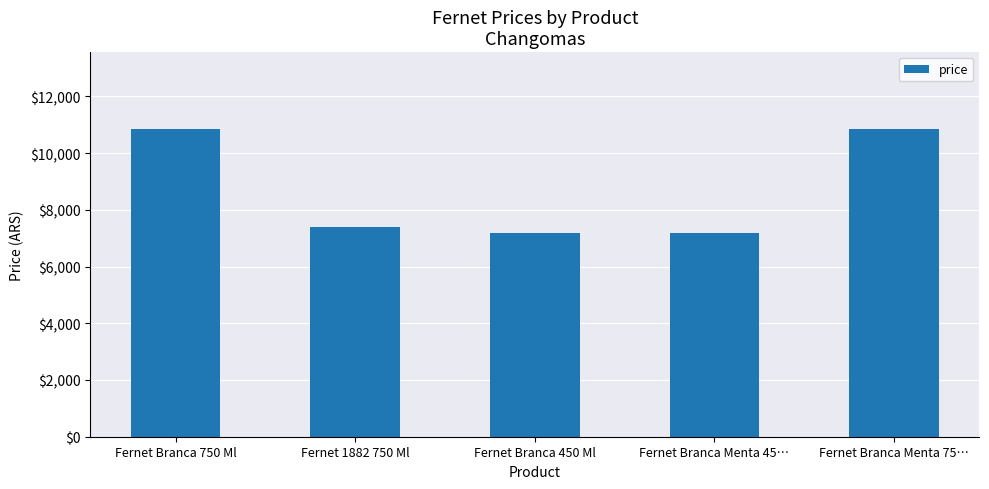

What position from the left is Fernet Branca 450 Ml?

3